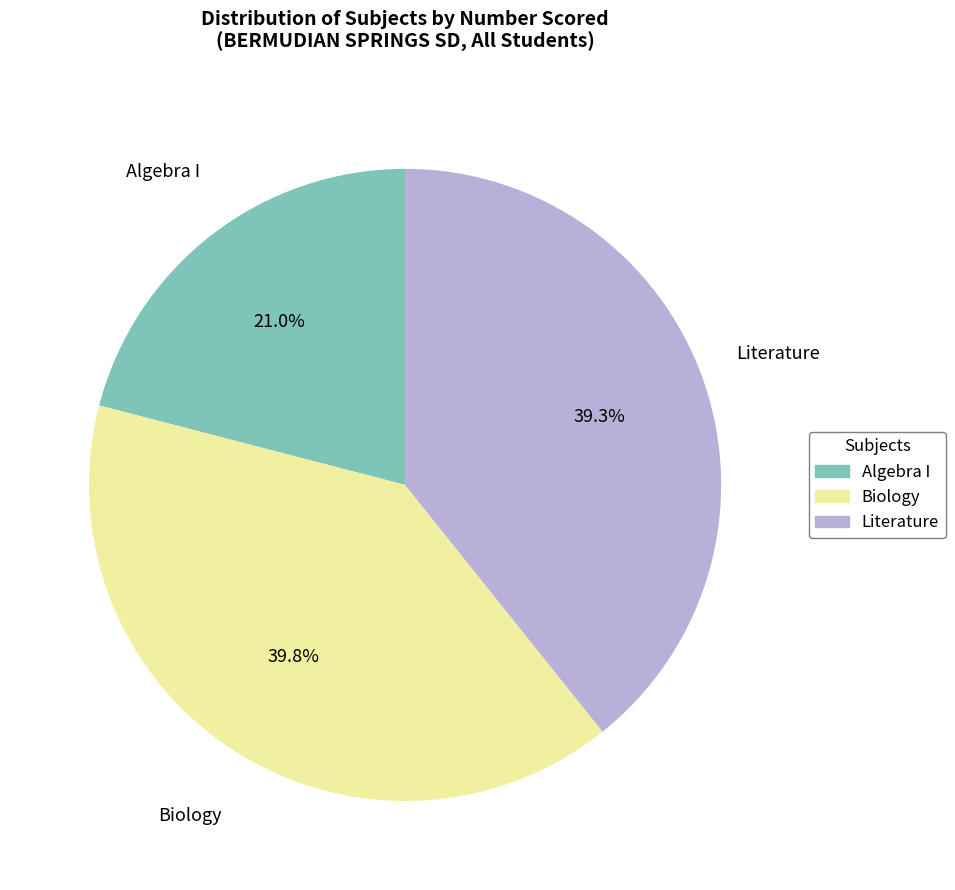

Is there any slice that represents more than half of the pie?

No